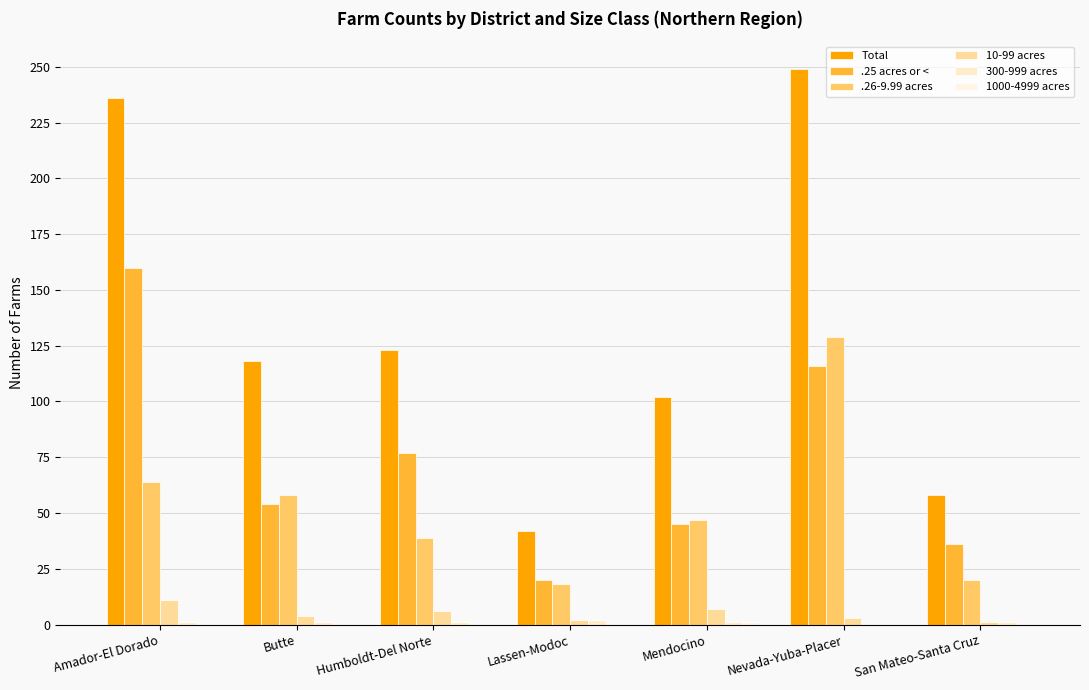

At which label is 300-999 acres closest to 1?

Amador-El Dorado